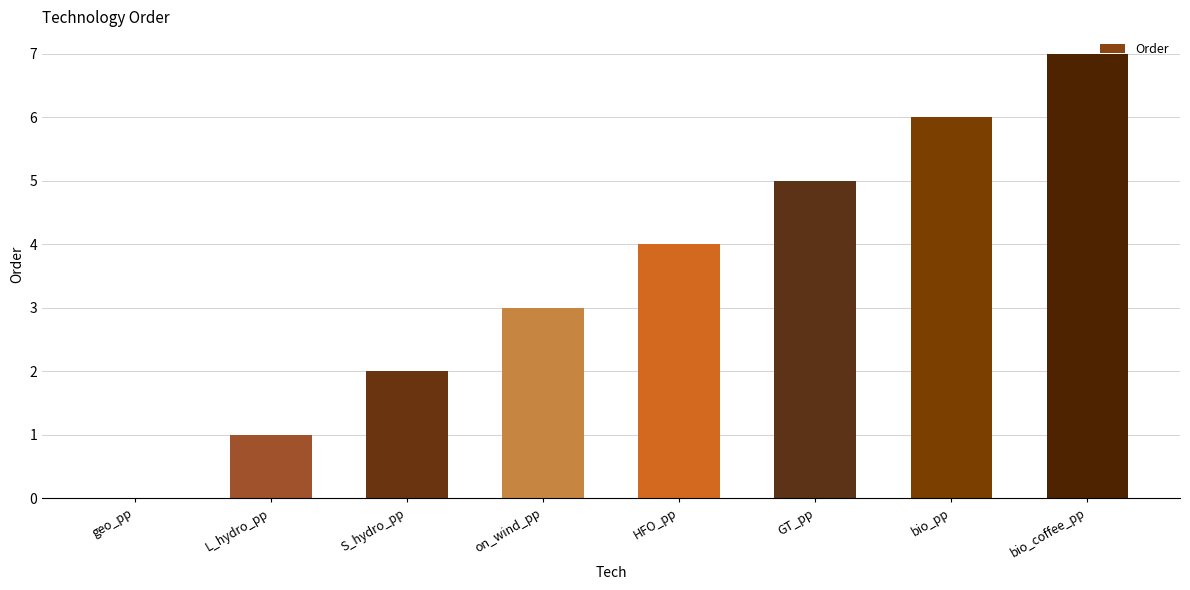

Which category has the highest value across all series?

bio_coffee_pp